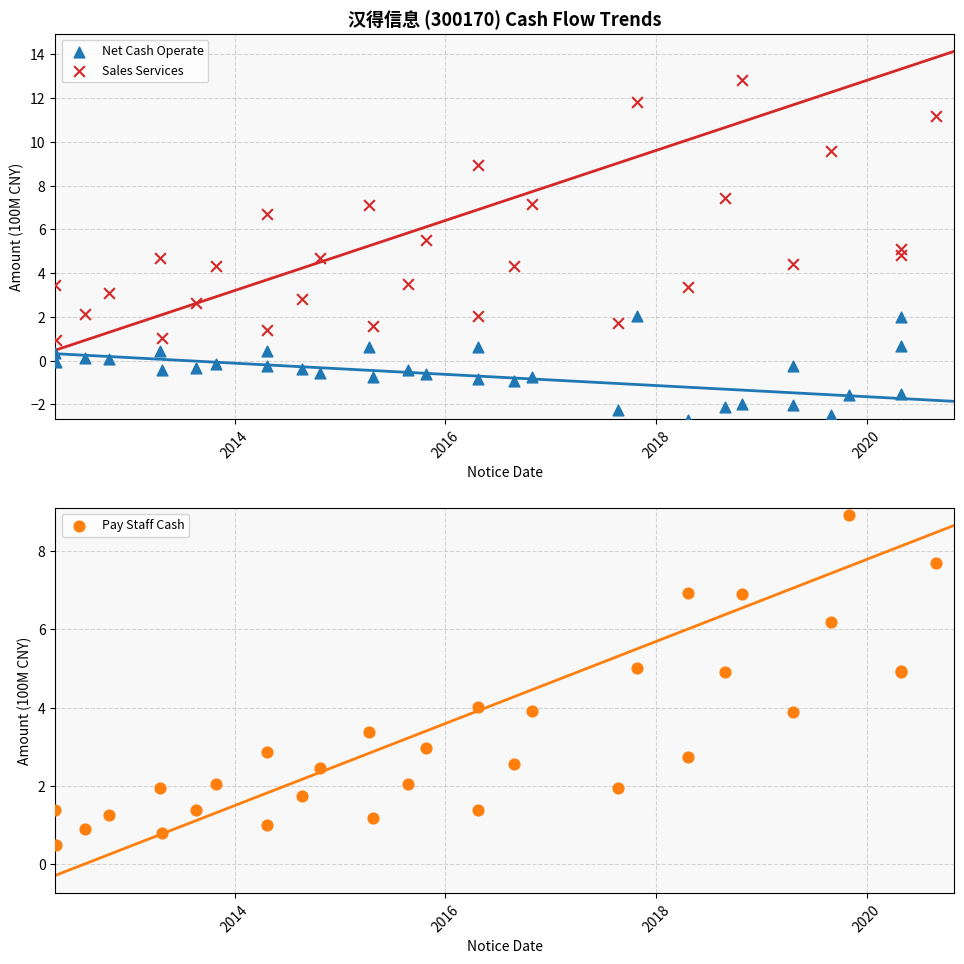

What are all the series names shown in the legend?

Net Cash Operate, Sales Services, Pay Staff Cash